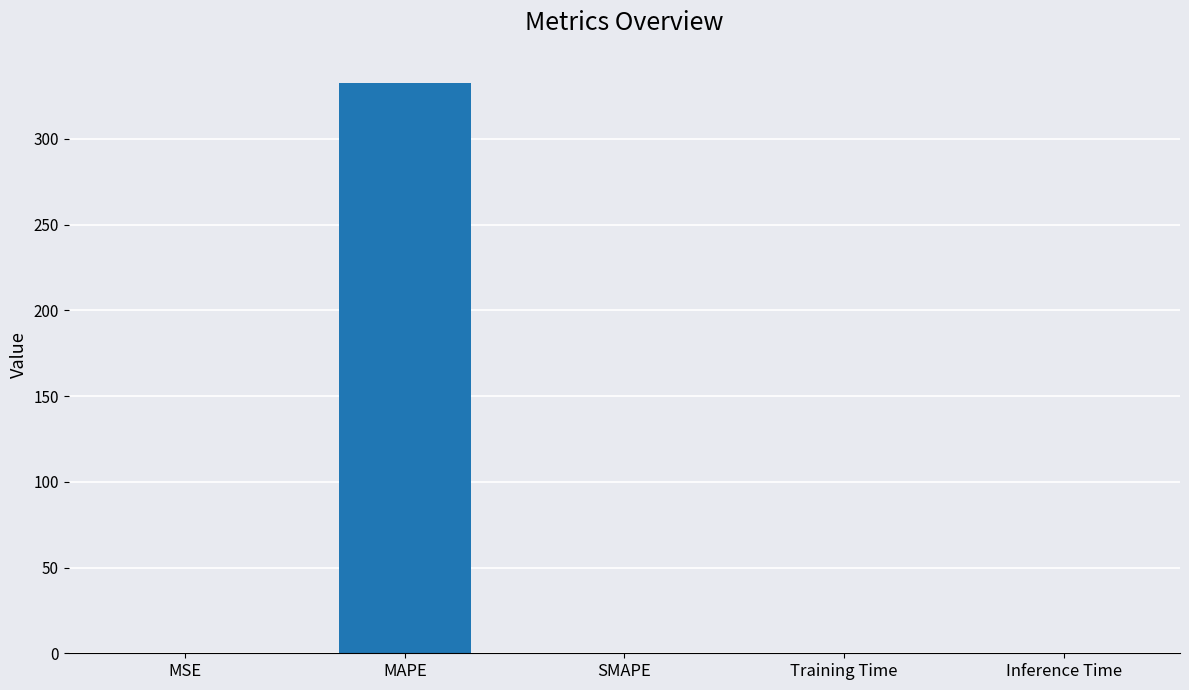

What is the sum of all values?

332.4